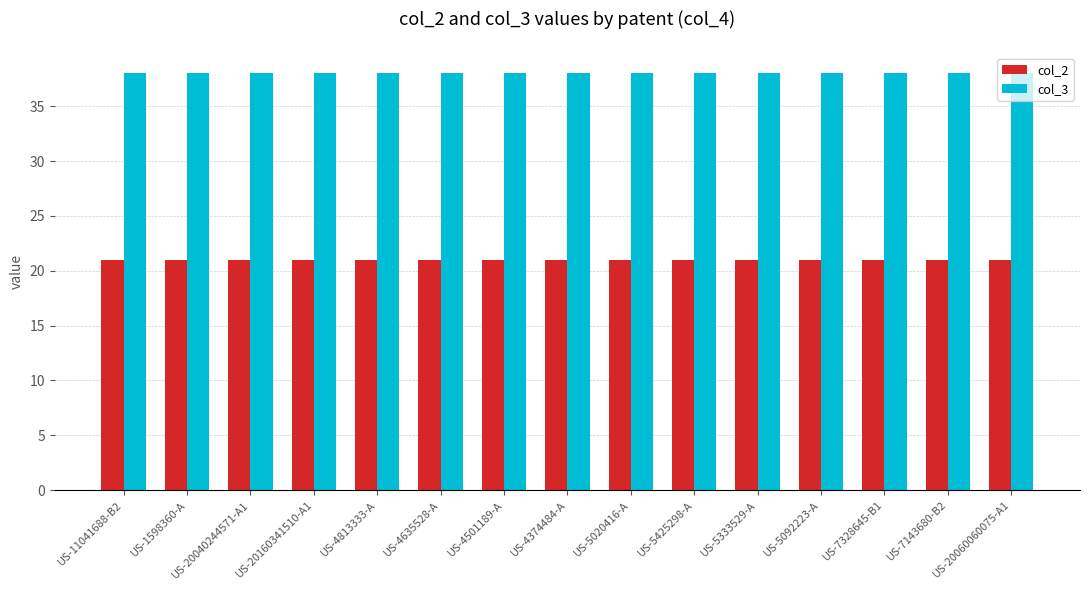

What is the value of the col_3 bar at the 10th from the left?

38